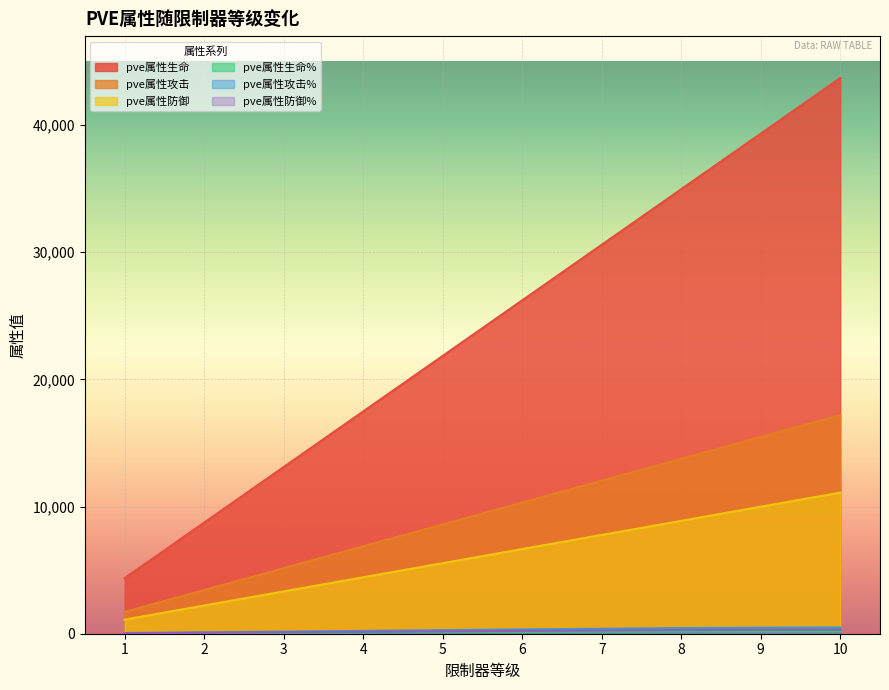

Where does the pve属性防御 series first go above 6660?

7